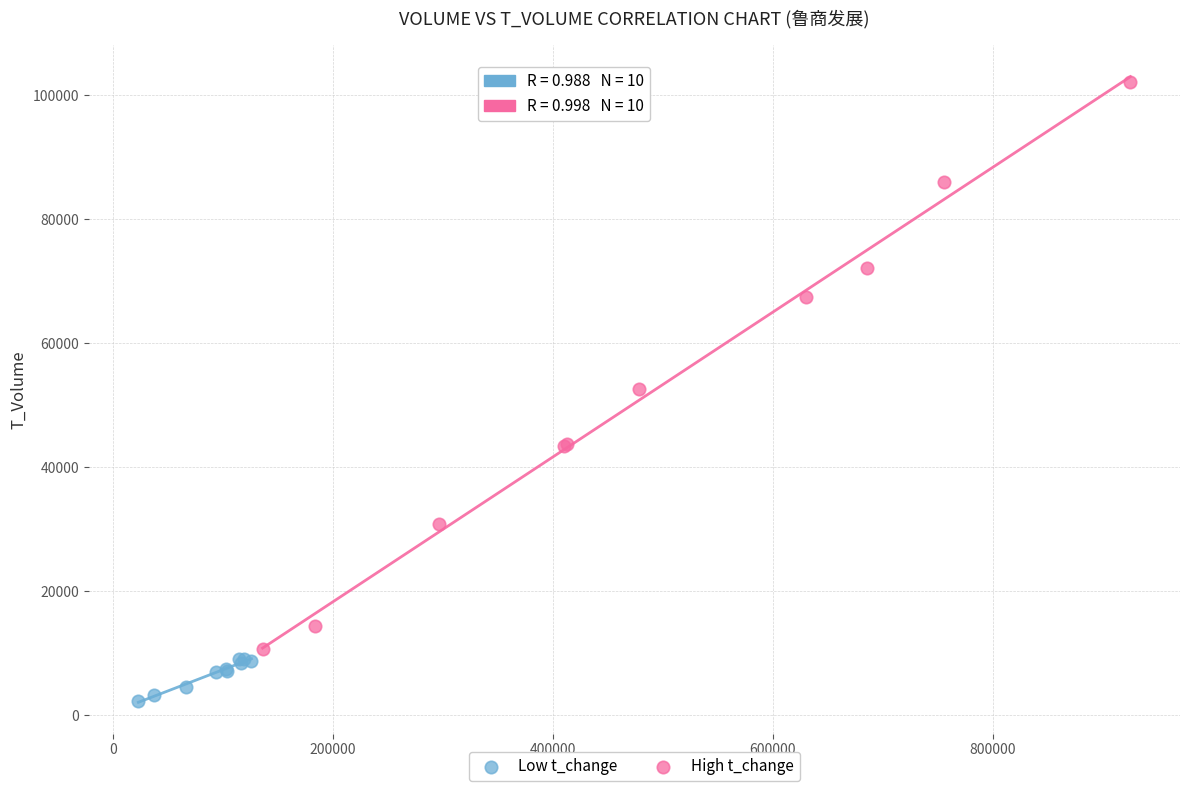

Which series has the widest spread of Y values?

High t_change